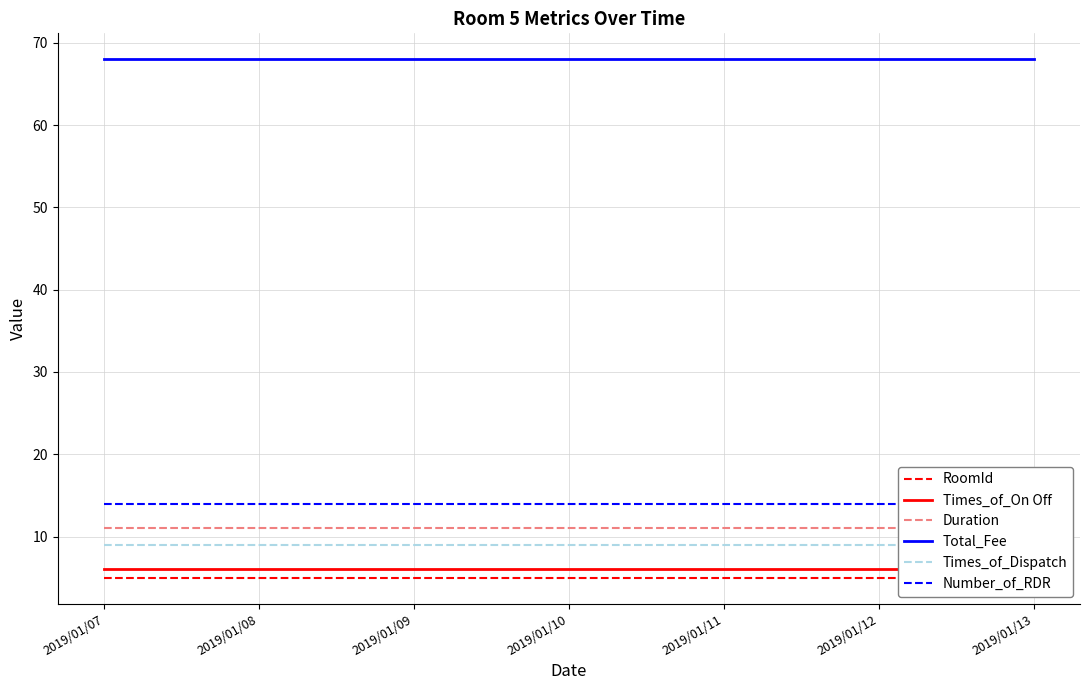

Which series has the widest spread of values?

RoomId